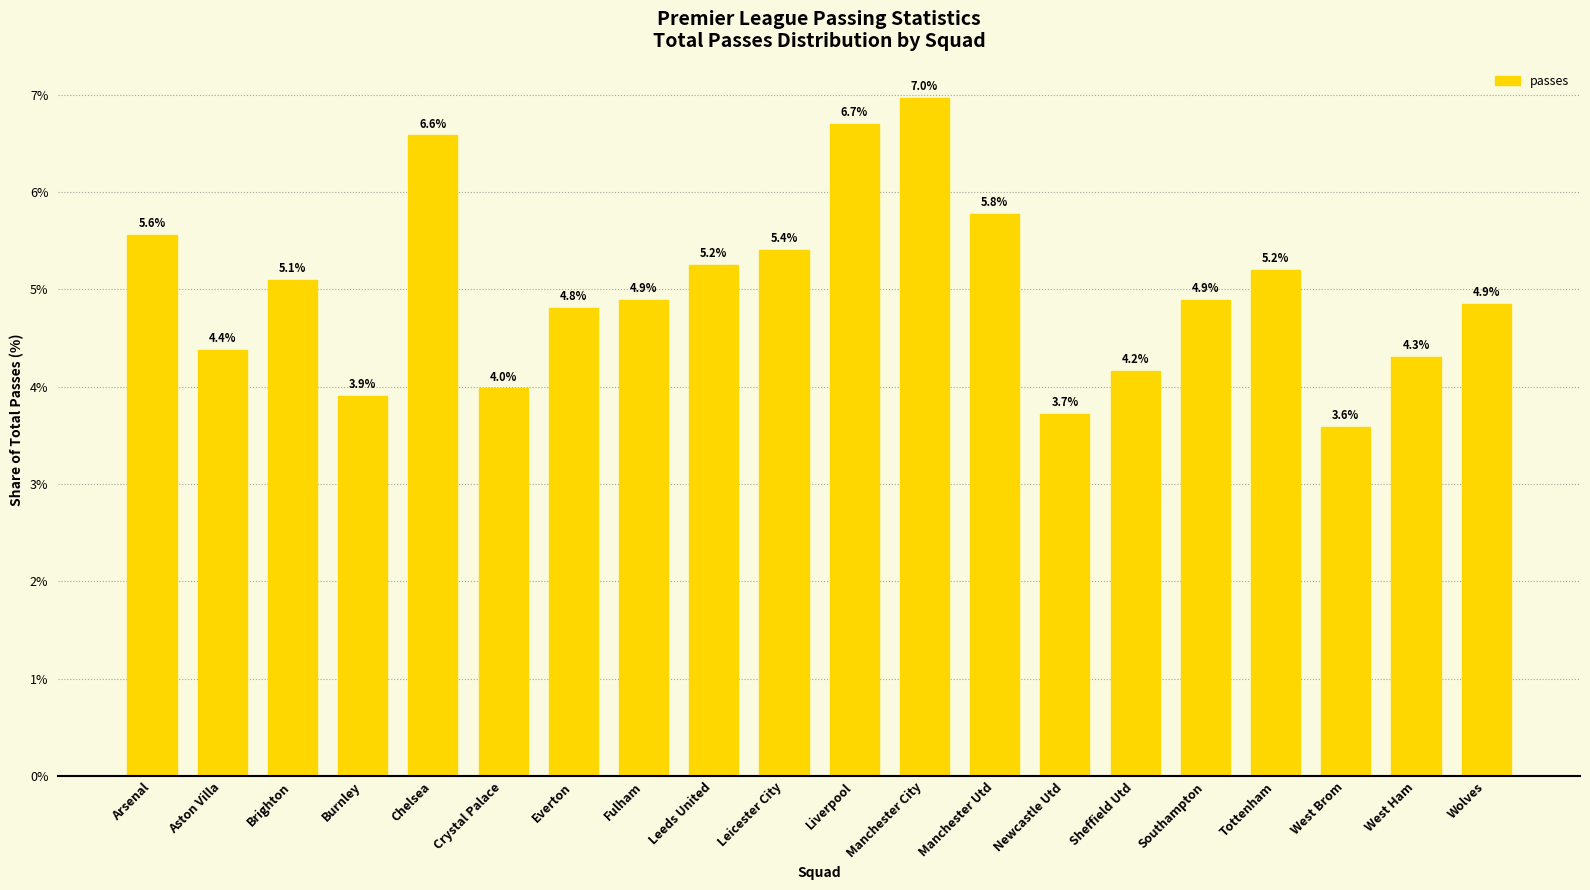

How many bars are there in total?

20